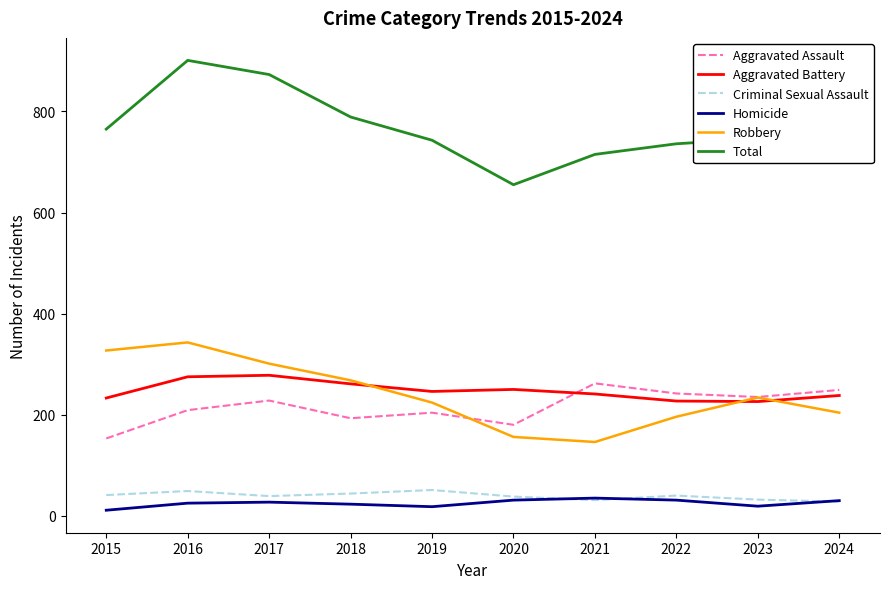

What value does the Criminal Sexual Assault series have at 2020, to the nearest 10?

40